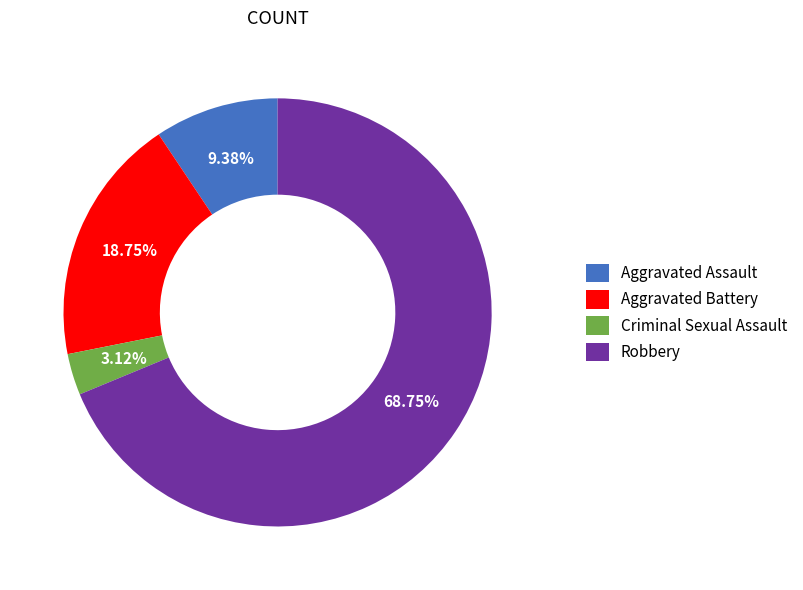

Does Criminal Sexual Assault represent more than half of the total?

No